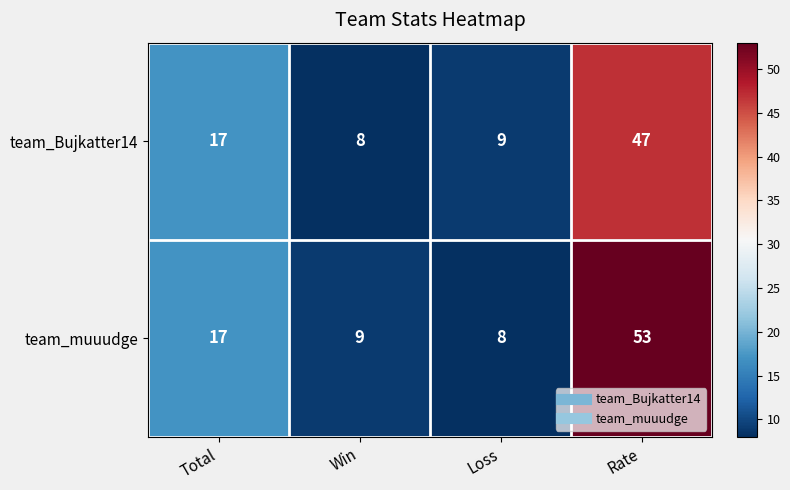

Reading left to right, transcribe all the data shown in this chart.

team_Bujkatter14: 17	8	9	47
team_muuudge: 17	9	8	53